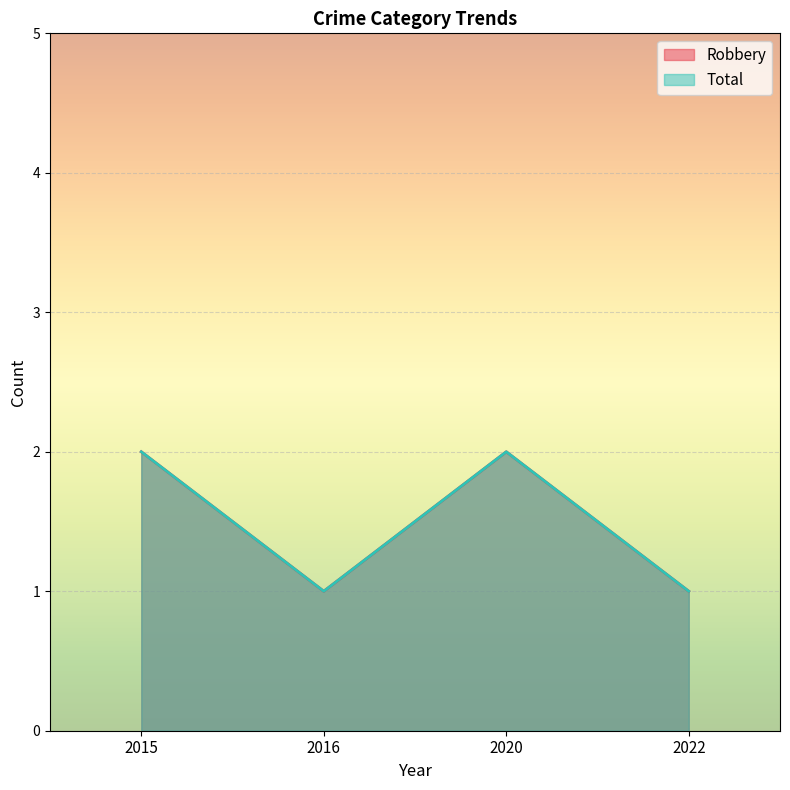

What is the approximate value of Robbery at 2020?

2